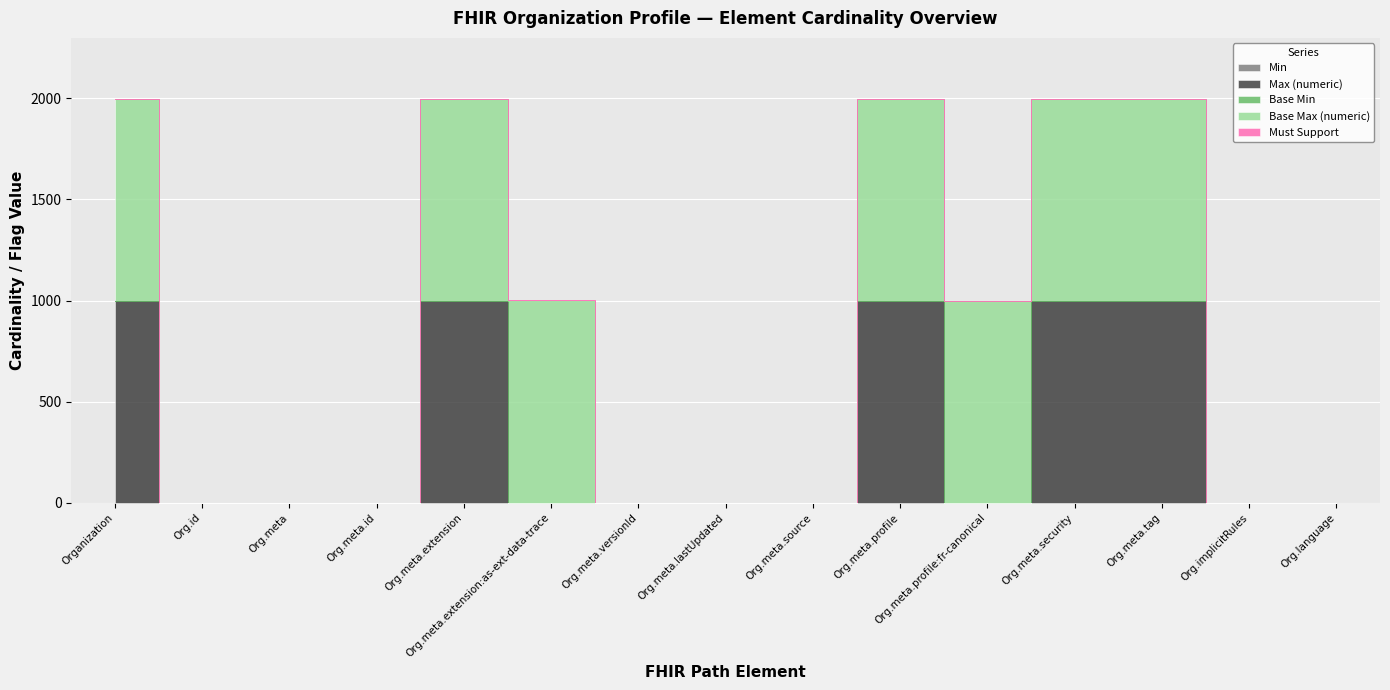

Reading left to right, list all the values displayed in this chart.

Min: Organization=0	Organization.id=0	Organization.meta=0	Organization.meta.id=0	Organization.meta.extension=0	Organization.meta.extension:as-ext-data-trace=0	Organization.meta.versionId=0	Organization.meta.lastUpdated=0	Organization.meta.source=0	Organization.meta.profile=0	Organization.meta.profile:fr-canonical=0	Organization.meta.security=0	Organization.meta.tag=0	Organization.implicitRules=0	Organization.language=0
Max (numeric): Organization=999	Organization.id=1	Organization.meta=1	Organization.meta.id=1	Organization.meta.extension=999	Organization.meta.extension:as-ext-data-trace=1	Organization.meta.versionId=1	Organization.meta.lastUpdated=1	Organization.meta.source=1	Organization.meta.profile=999	Organization.meta.profile:fr-canonical=1	Organization.meta.security=999	Organization.meta.tag=999	Organization.implicitRules=1	Organization.language=1
Base Min: Organization=0	Organization.id=0	Organization.meta=0	Organization.meta.id=0	Organization.meta.extension=0	Organization.meta.extension:as-ext-data-trace=0	Organization.meta.versionId=0	Organization.meta.lastUpdated=0	Organization.meta.source=0	Organization.meta.profile=0	Organization.meta.profile:fr-canonical=0	Organization.meta.security=0	Organization.meta.tag=0	Organization.implicitRules=0	Organization.language=0
Base Max (numeric): Organization=999	Organization.id=1	Organization.meta=1	Organization.meta.id=1	Organization.meta.extension=999	Organization.meta.extension:as-ext-data-trace=999	Organization.meta.versionId=1	Organization.meta.lastUpdated=1	Organization.meta.source=1	Organization.meta.profile=999	Organization.meta.profile:fr-canonical=999	Organization.meta.security=999	Organization.meta.tag=999	Organization.implicitRules=1	Organization.language=1
Must Support: Organization=0	Organization.id=0	Organization.meta=0	Organization.meta.id=0	Organization.meta.extension=0	Organization.meta.extension:as-ext-data-trace=1	Organization.meta.versionId=0	Organization.meta.lastUpdated=0	Organization.meta.source=0	Organization.meta.profile=0	Organization.meta.profile:fr-canonical=0	Organization.meta.security=0	Organization.meta.tag=0	Organization.implicitRules=0	Organization.language=0